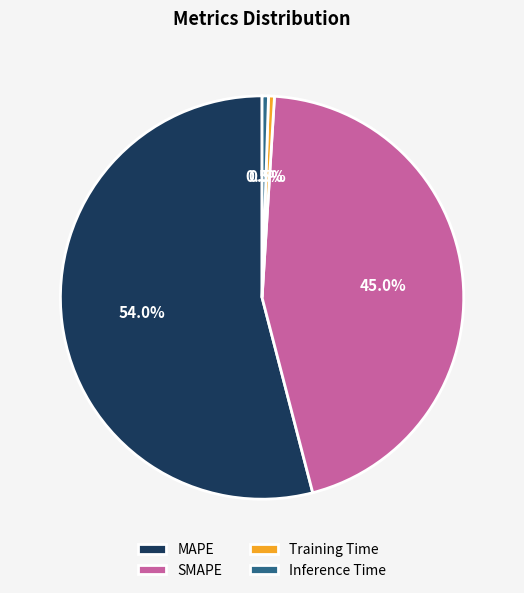

Which category has the biggest portion of the pie?

MAPE